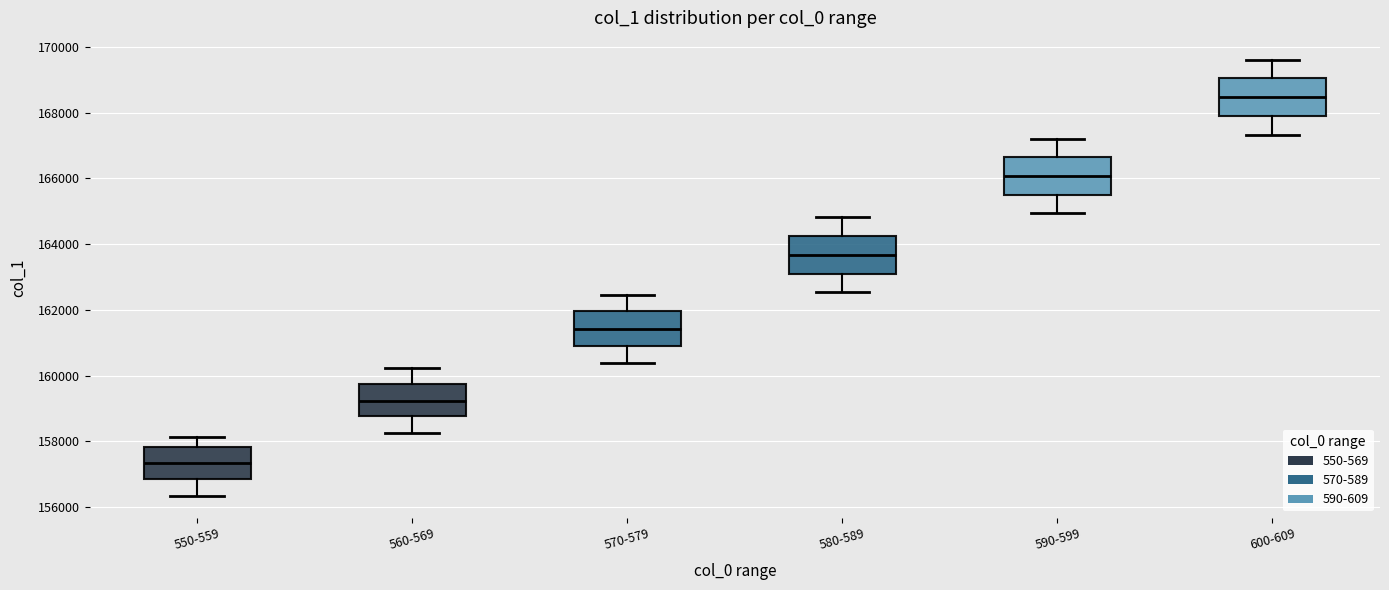

Where does the lower whisker of the box for 550-559 end on the y-axis? The values are not printed on the chart, so give them approximately, as read against the axis.

156400